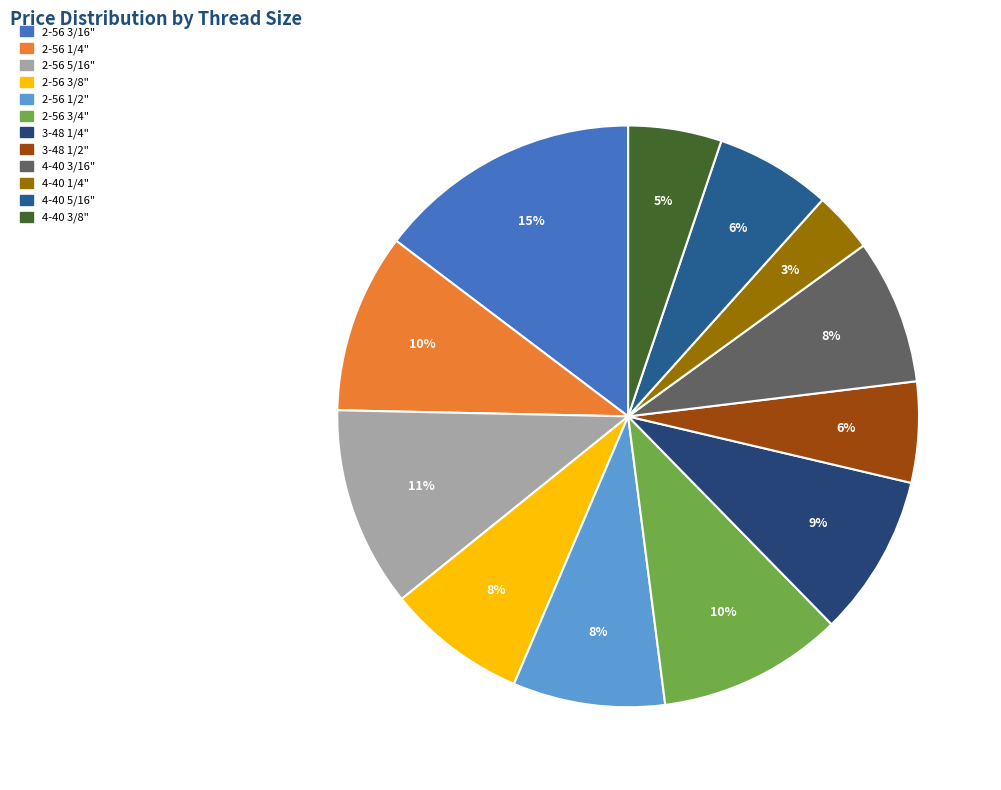

How many slices are in this pie chart?

12